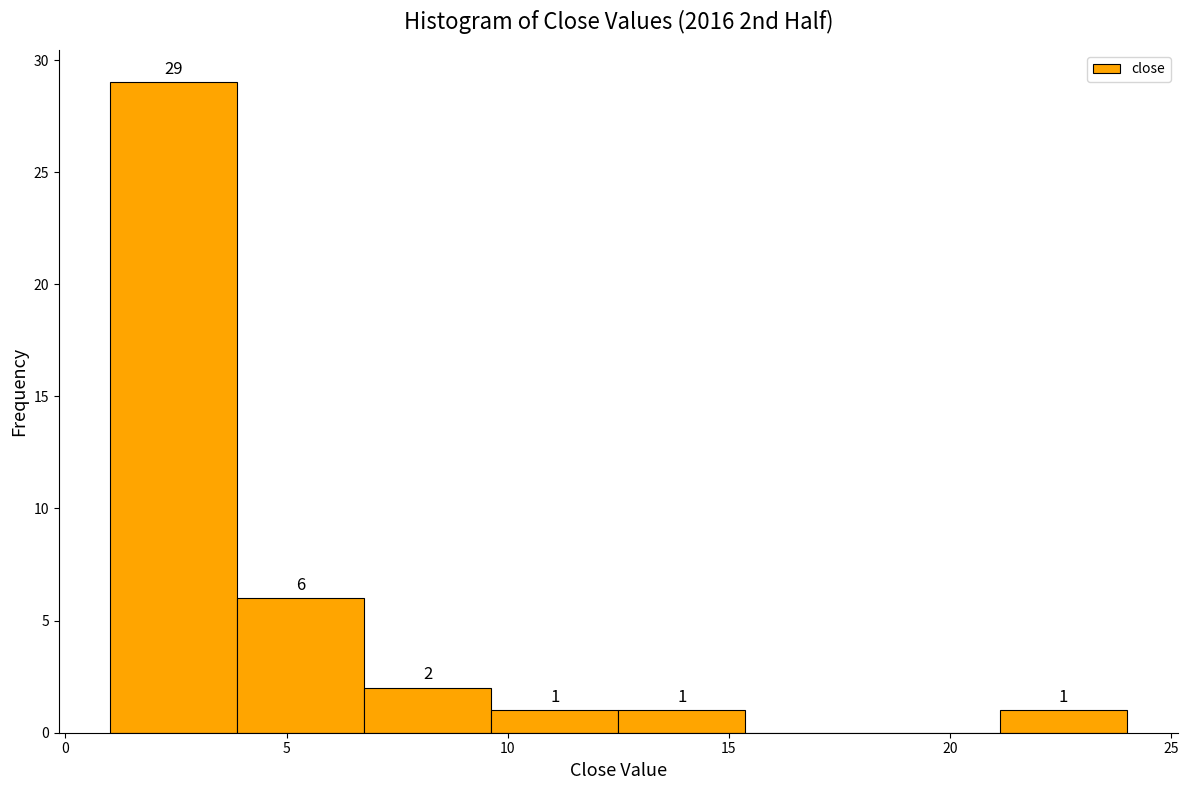

Over which range of the x-axis is the bar tallest?

1.0 to 4.0